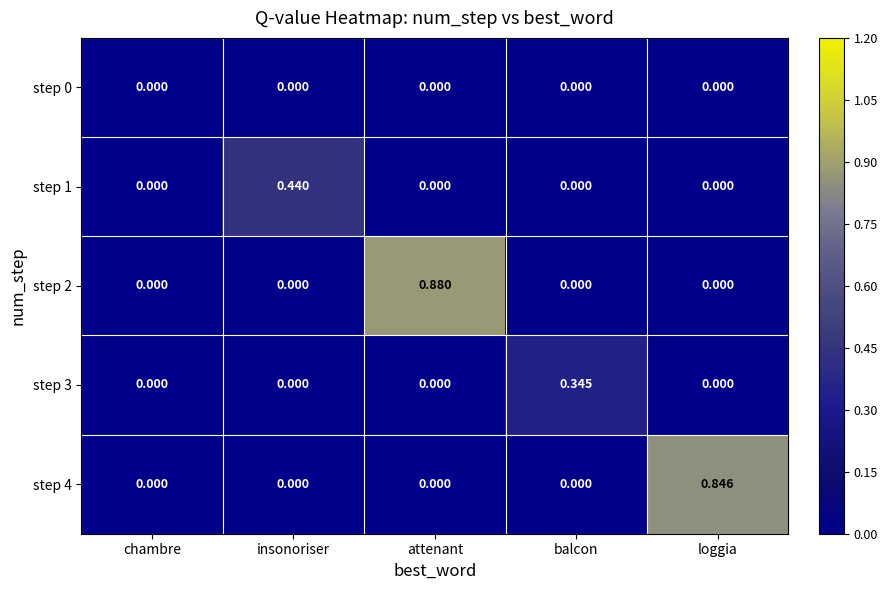

At which category is the sum across all series the highest?

attenant